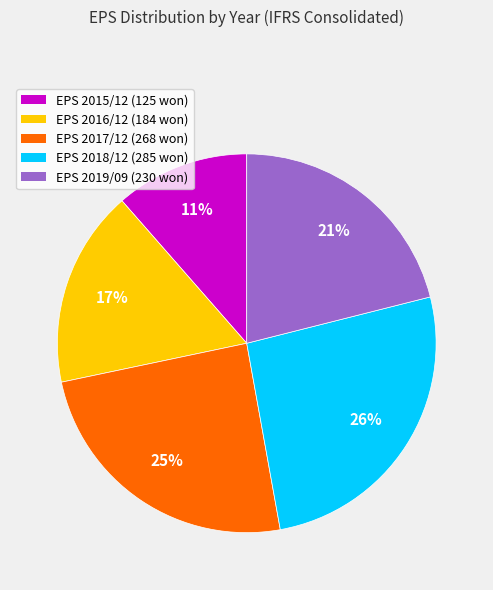

Which category has the biggest portion of the pie?

EPS 2018/12 (285 won)